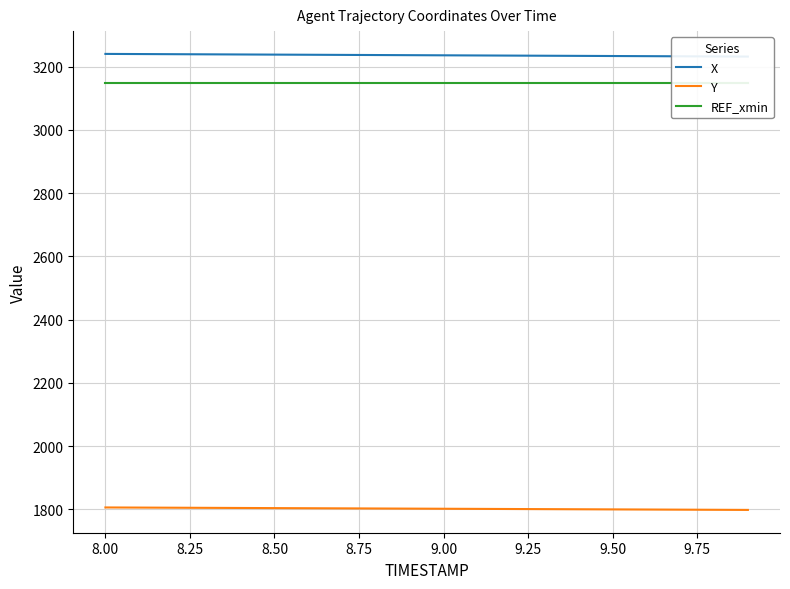

At how many categories does at least one series exceed 2812?

20